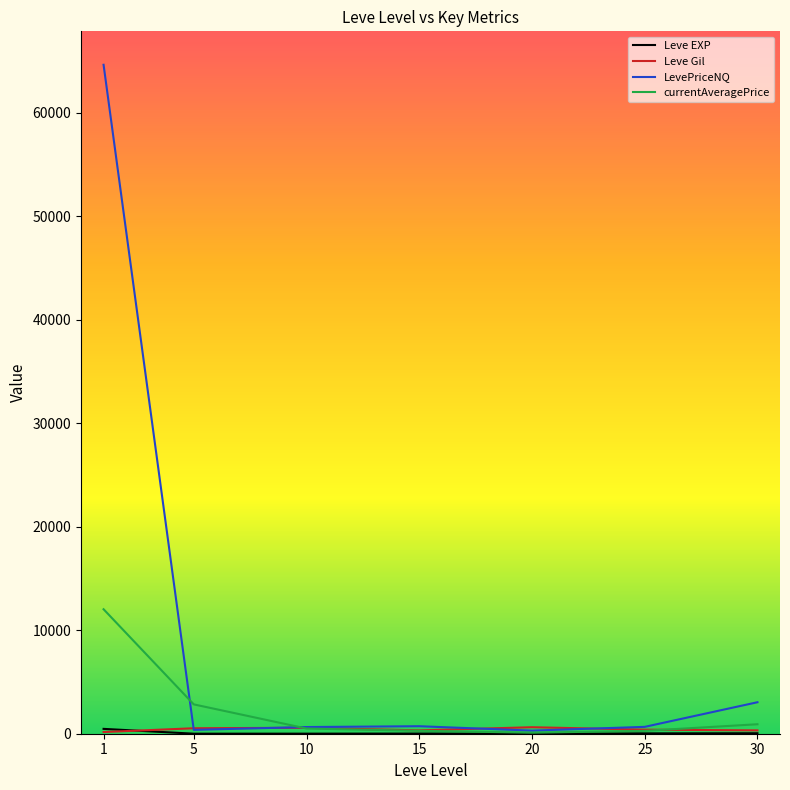

Which series changed the most between 1 and 5?

LevePriceNQ